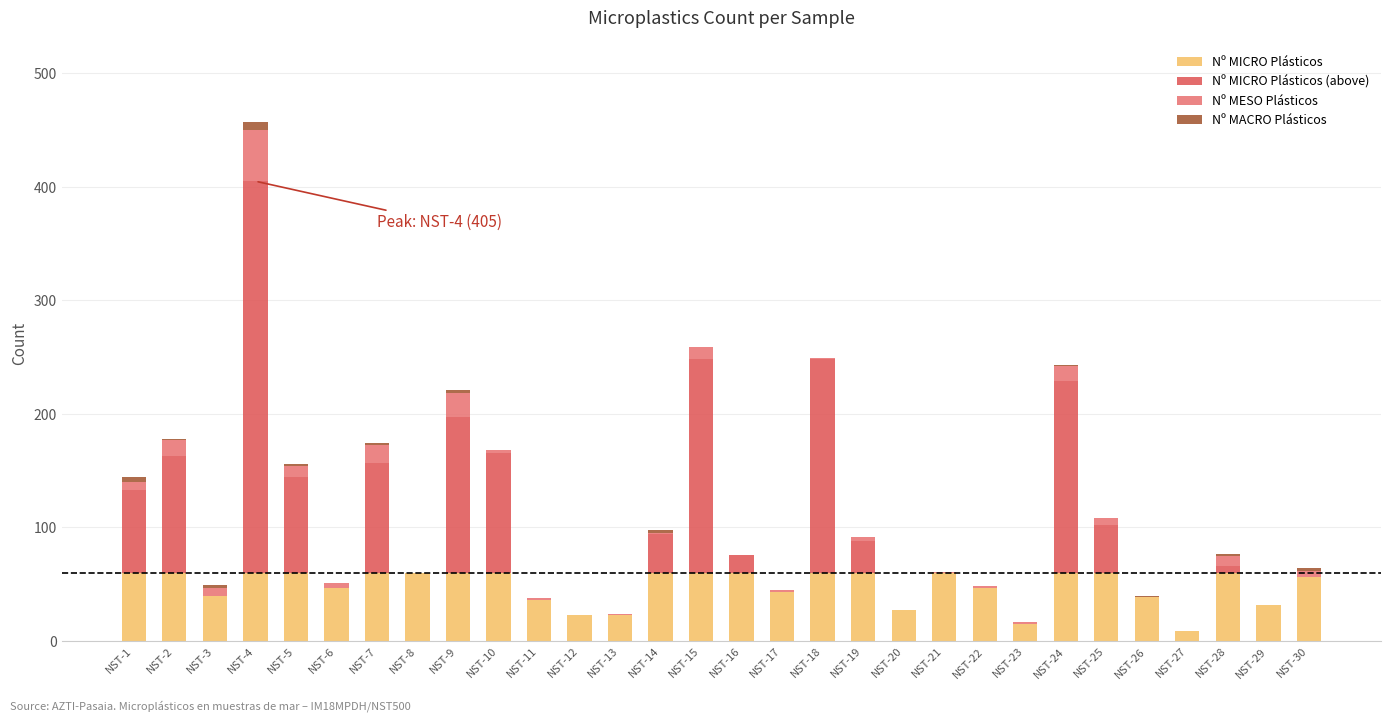

Read the Nº MACRO Plásticos value at NST-26.

1